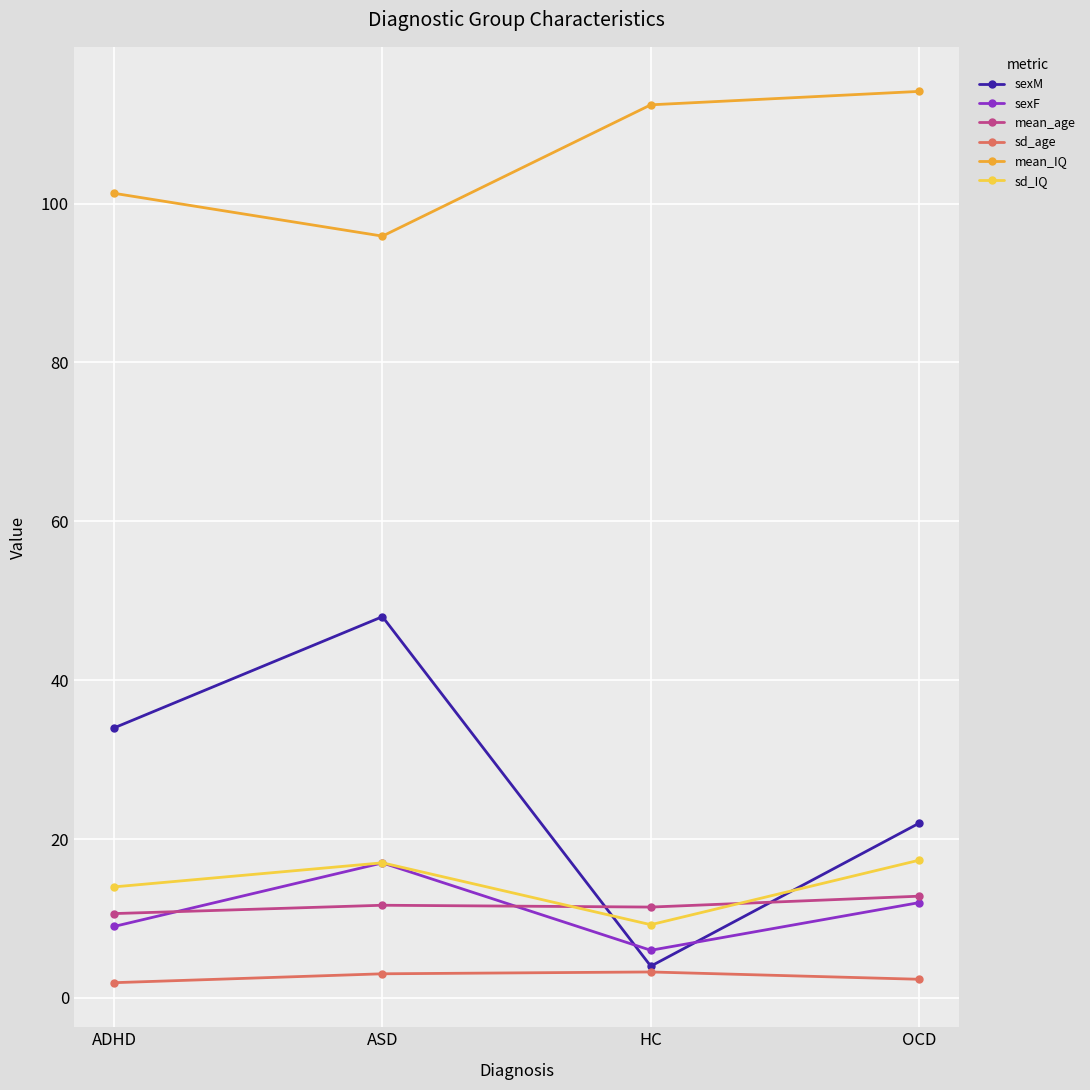

Is the value of mean_age at ADHD greater than the value of sd_IQ at HC?

Yes